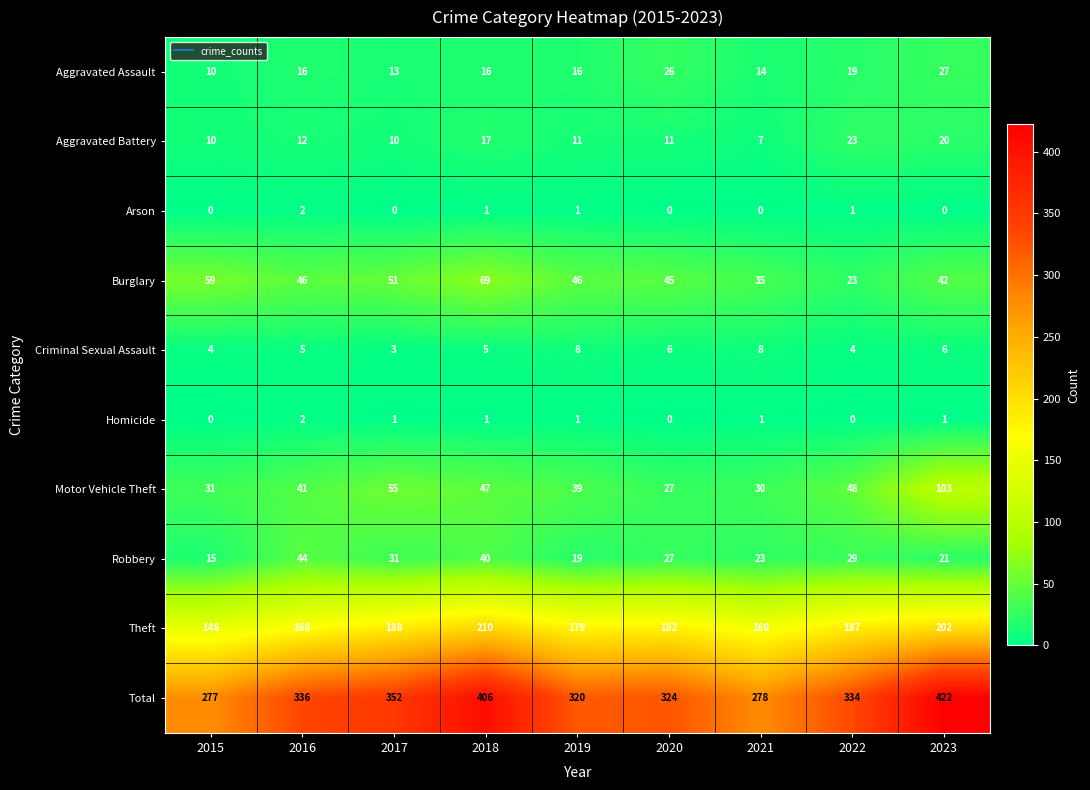

At which label is Robbery closest to 29?

2022